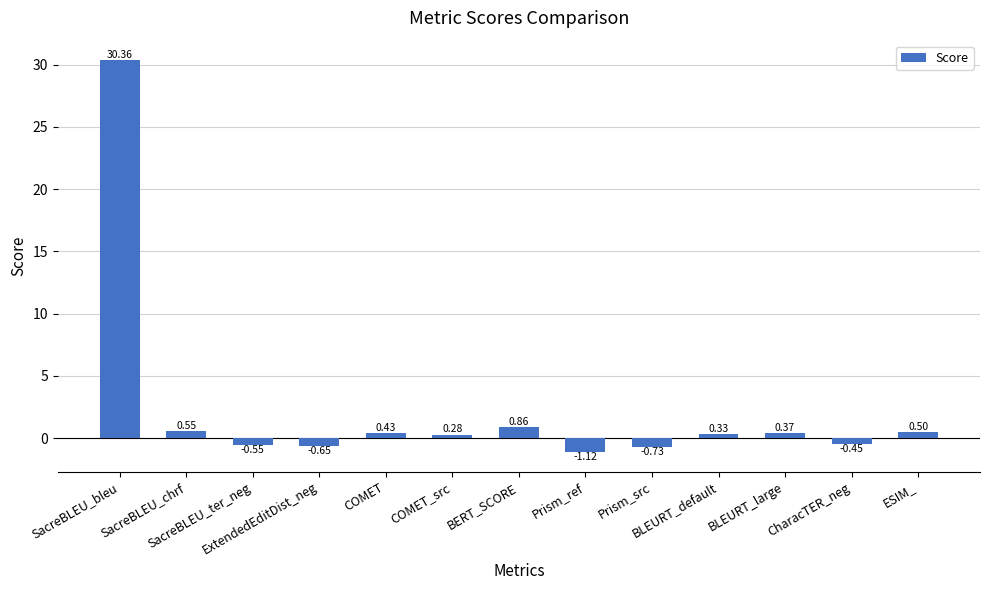

What is the label of the 11th bar from the left?

BLEURT_large